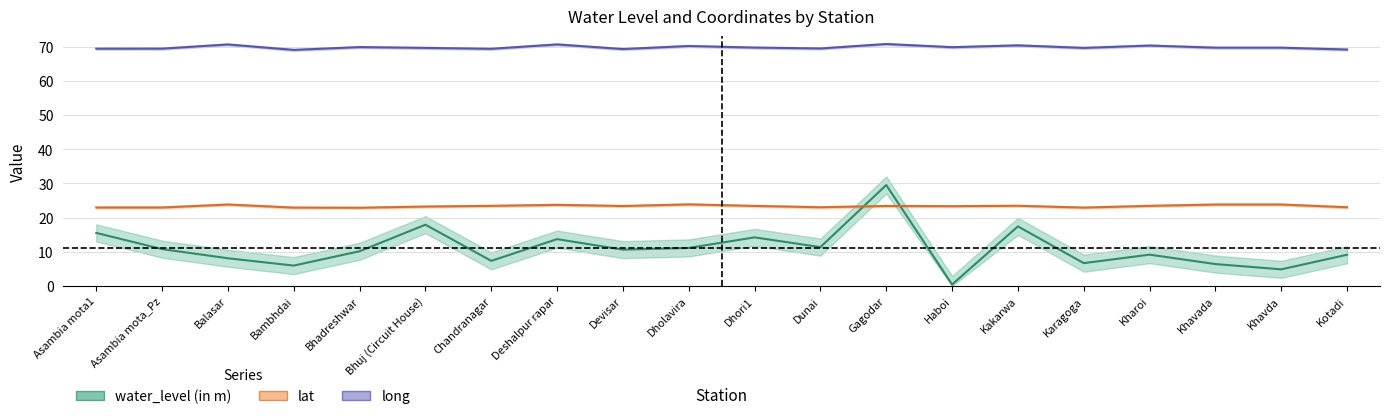

True or false: lat and water_level intersect in this chart.

True